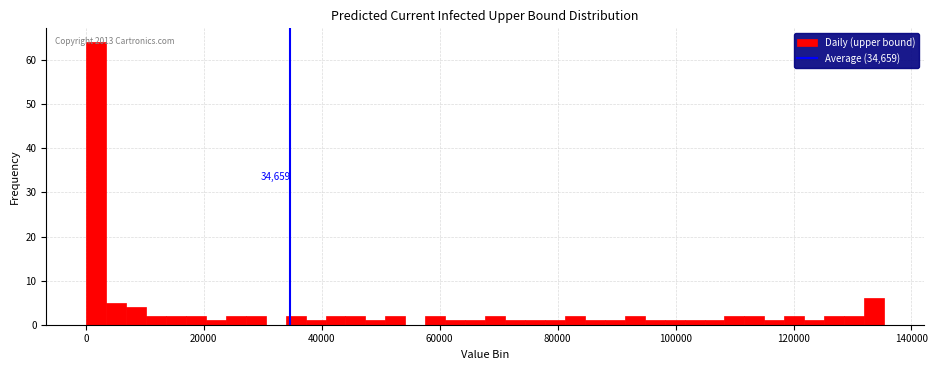

Around what value on the x-axis is the tallest bar? Give the approximate position of its centre, as read against the axis.

2000